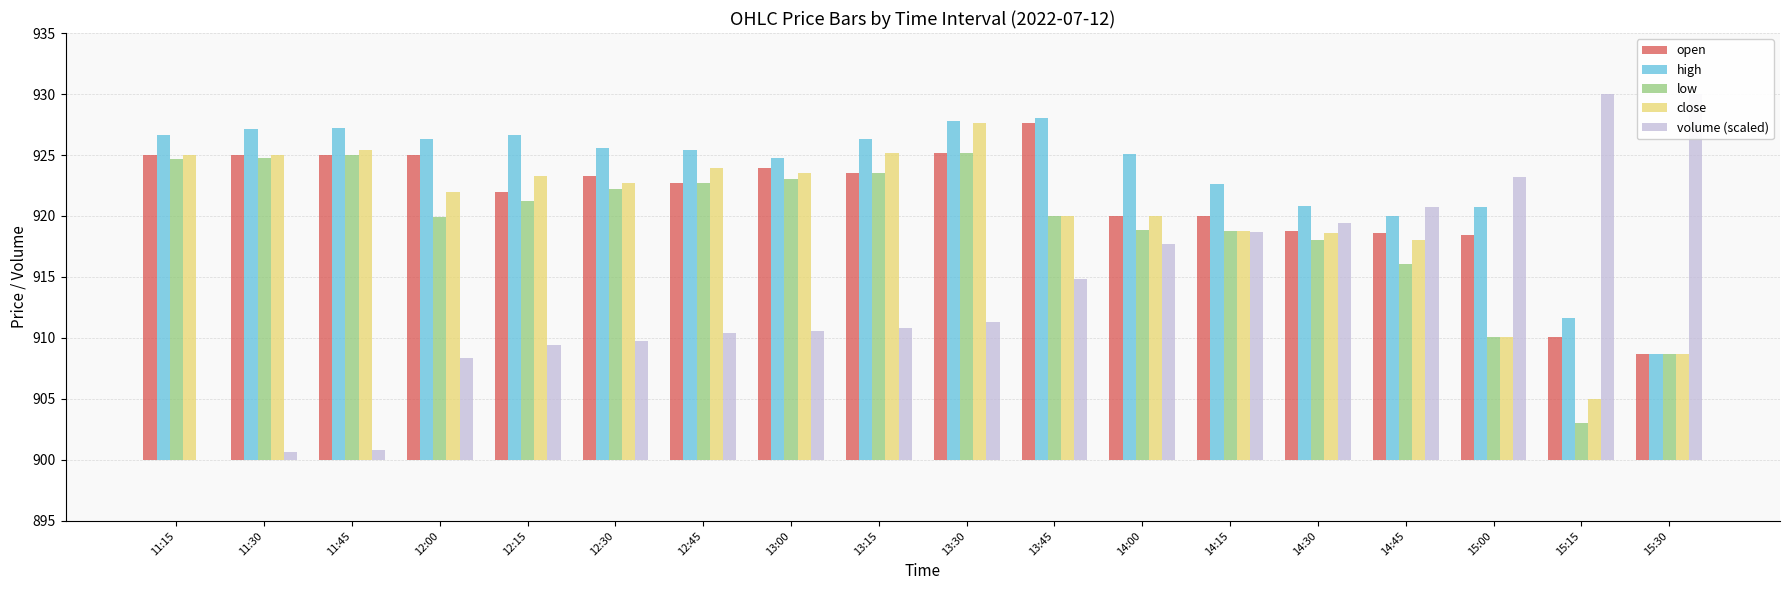

Reading left to right, list all the values displayed in this chart.

open: 25.0	25.0	25.0	25.0	22.0	23.3	22.7	23.9	23.5	25.2	27.6	20.0	20.0	18.8	18.6	18.5	10.0	8.6
high: 26.6	27.1	27.2	26.4	26.6	25.5	25.4	24.8	26.3	27.8	28.0	25.0	22.6	20.9	20.0	20.8	11.6	8.6
low: 24.7	24.8	25.0	19.9	21.2	22.2	22.7	23.0	23.5	25.2	20.0	18.9	18.8	18.0	16.0	10.0	3.0	8.6
close: 25.0	25.0	25.4	22.0	23.3	22.7	23.9	23.5	25.2	27.6	20.0	20.0	18.8	18.6	18.0	10.0	5.0	8.6
volume (scaled): 0.0	0.7	0.8	8.3	9.4	9.7	10.4	10.6	10.9	11.3	14.9	17.7	18.7	19.4	20.7	23.2	30.0	30.0